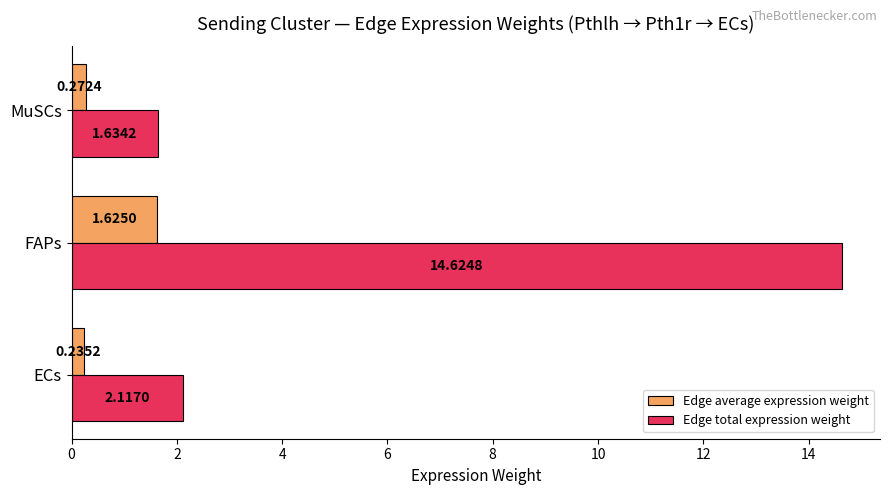

At which category is the sum across all series the highest?

FAPs